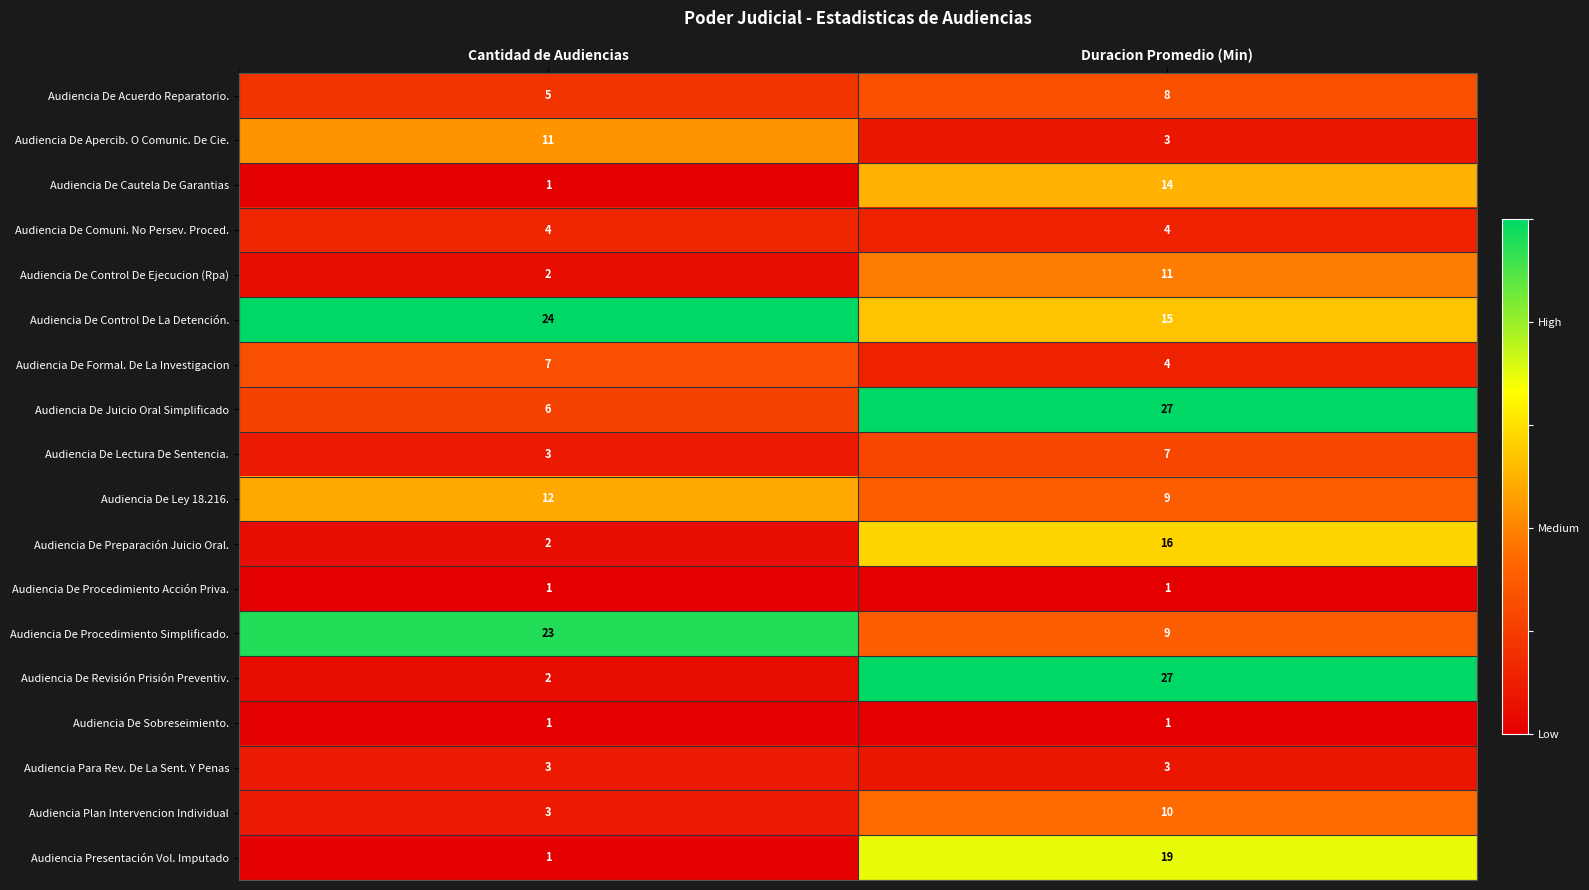

Rank the categories by Audiencia De Revisión Prisión Preventiv. value from highest to lowest.

Duracion Promedio (Min), Cantidad de Audiencias